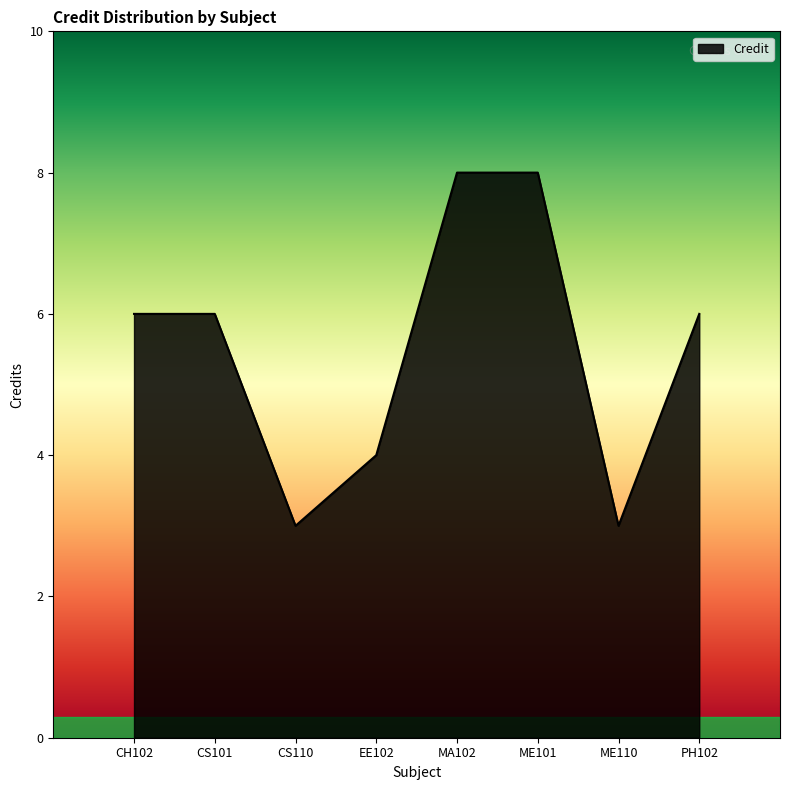

At which category does the data reach its first local valley?

CS110